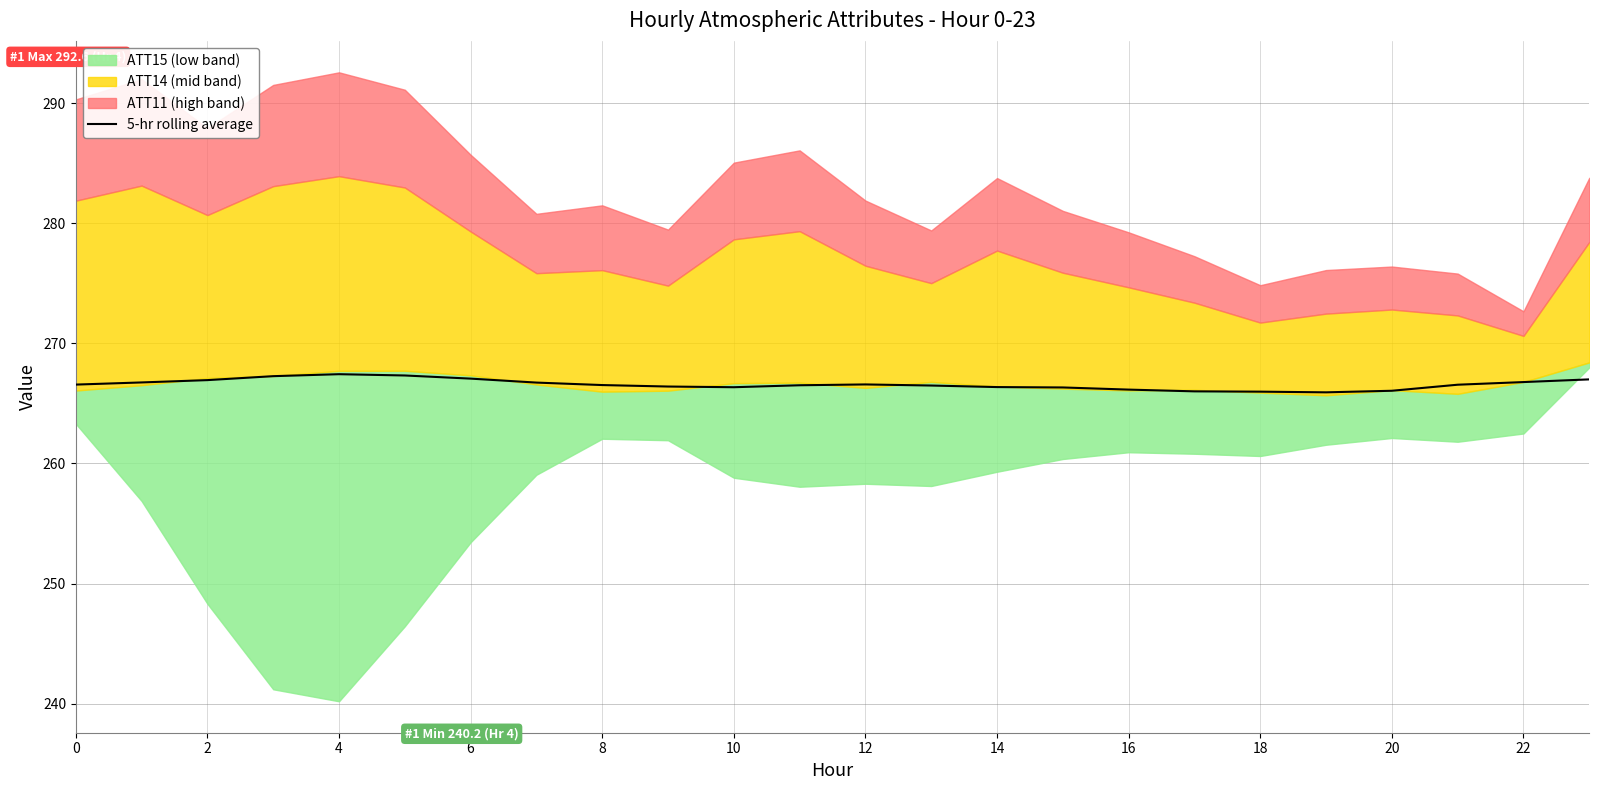

How many lines are shown in the chart?

1